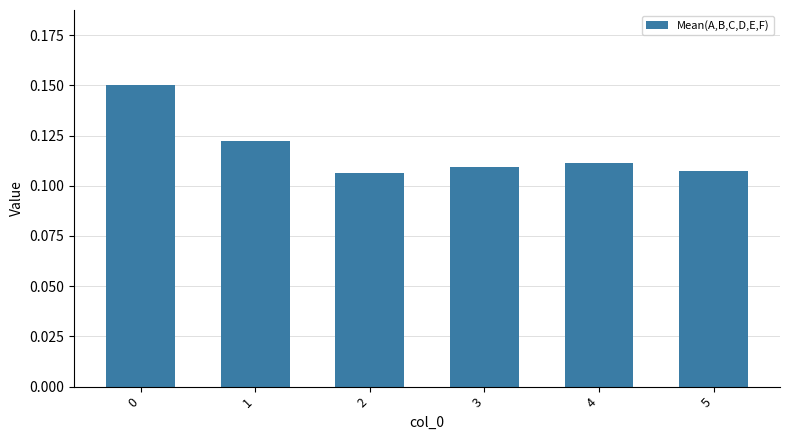

Count the values in the range 0 to 1.

6